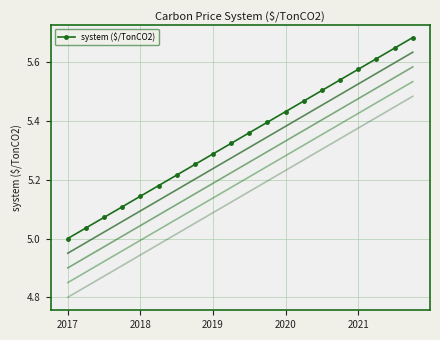

What is the maximum value shown in the chart?

5.7